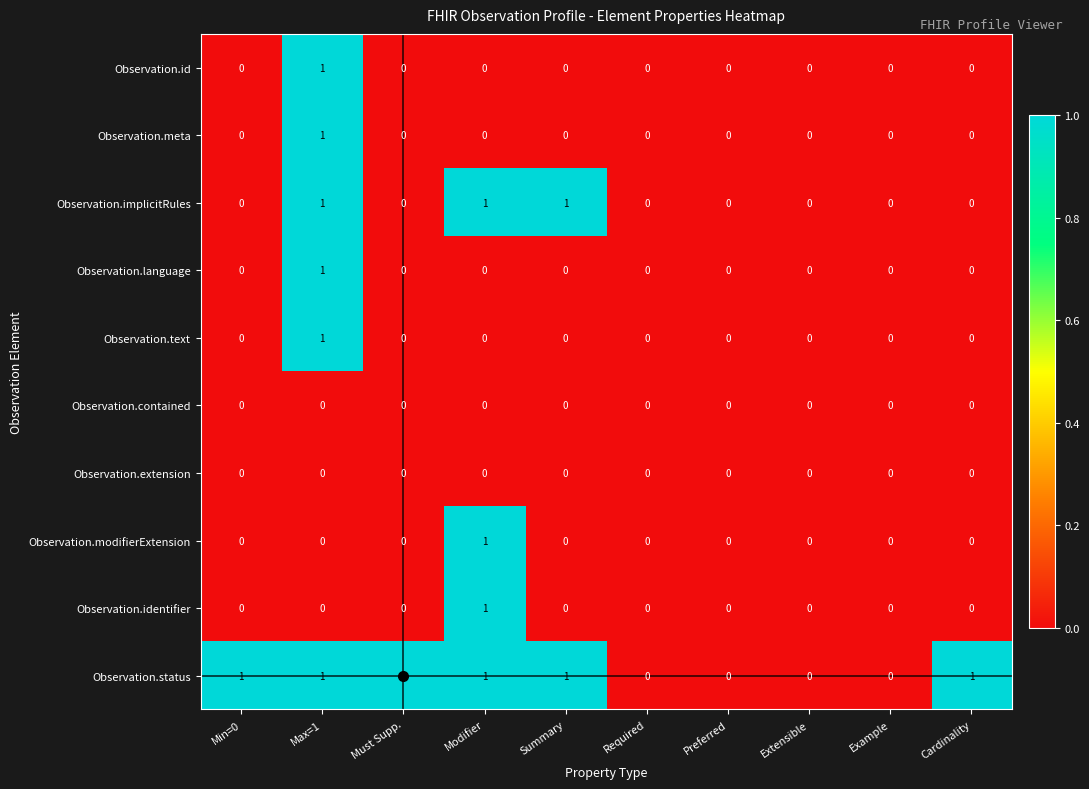

Is it true that Observation.modifierExtension equals -1 at Example?

False